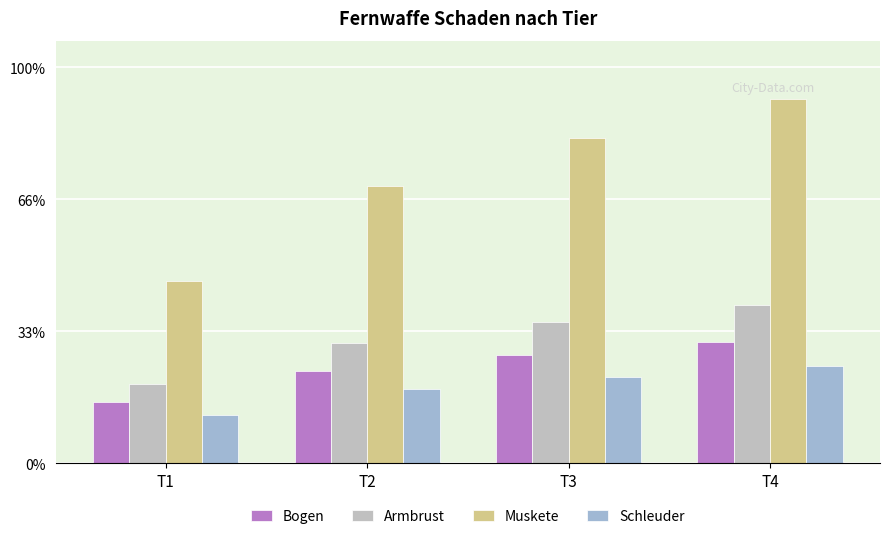

What is the value of the Muskete bar at the 1st from the left?

69.0